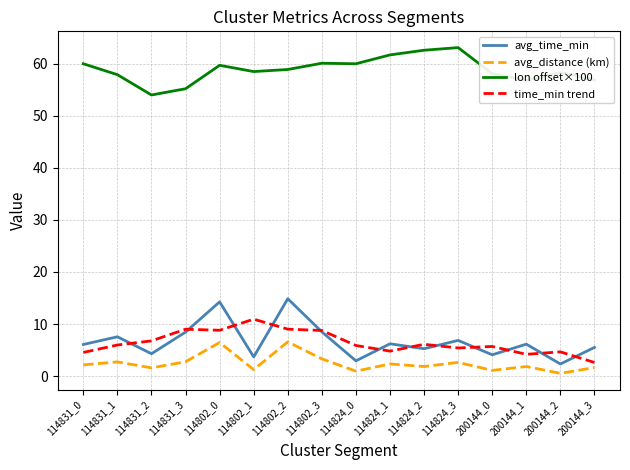

At how many categories does at least one series exceed 30?

16